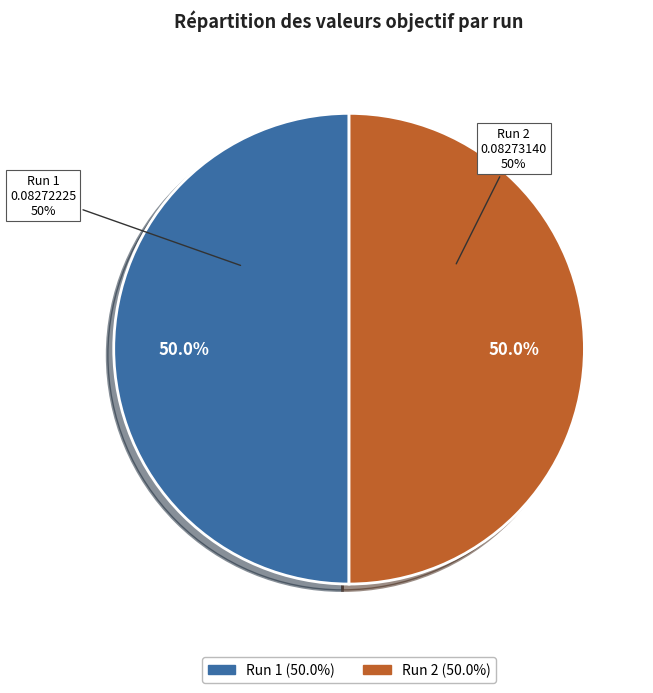

What is the smallest slice in the pie chart?

1